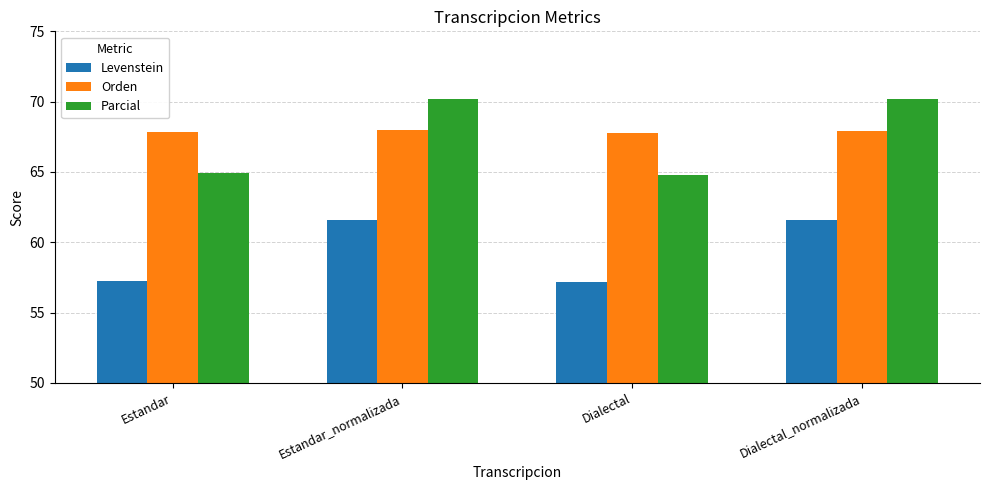

How many bars are there in total?

12